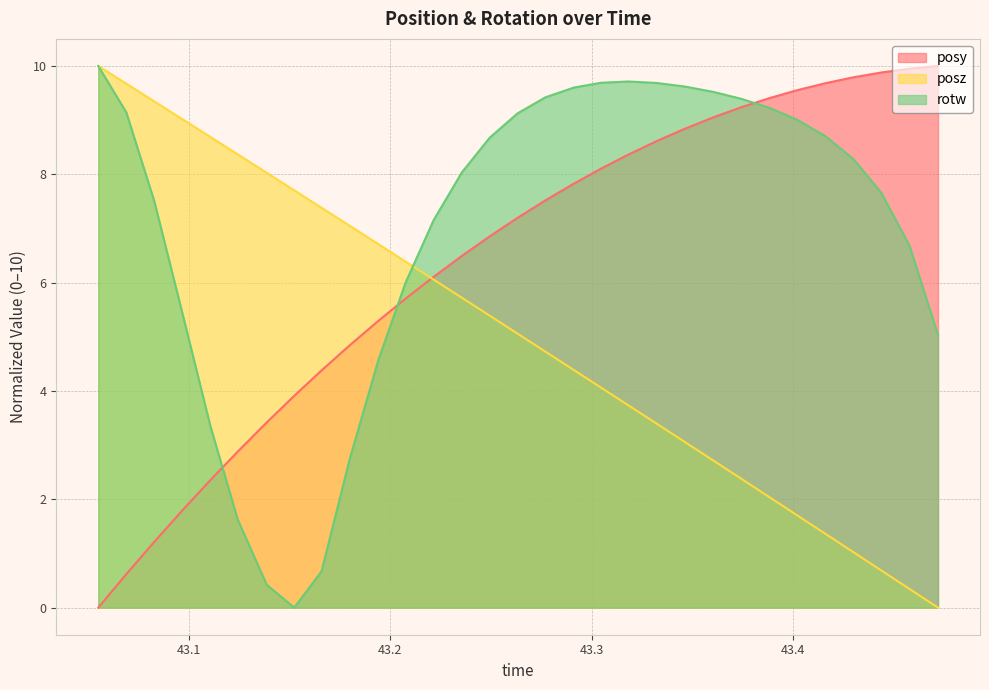

Which has a higher value, 43.08289 or 43.17993?

43.17993